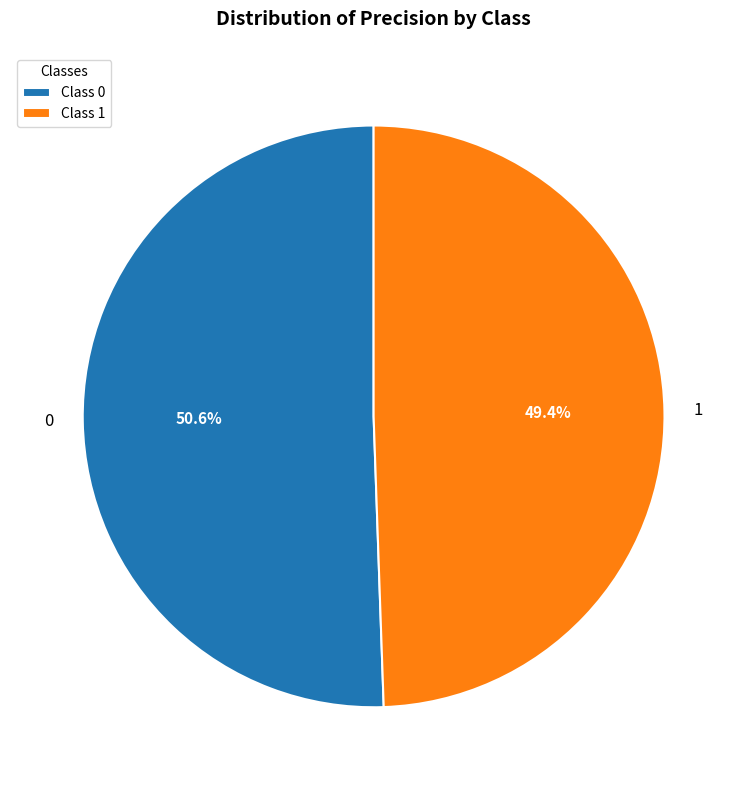

How many slices are in this pie chart?

2